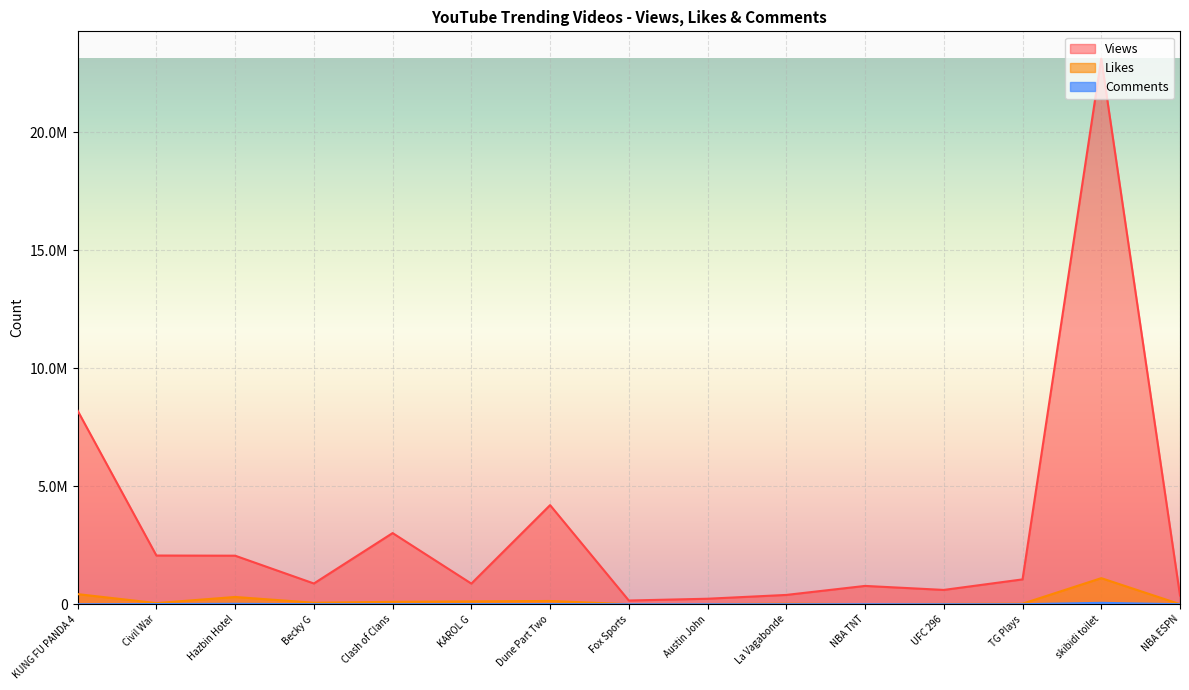

Reading right to left, list all the values displayed in this chart.

Views: NBA ESPN=371192	skibidi toilet=23129481	TG Plays=1054031	UFC 296=607436	NBA TNT=777239	La Vagabonde=395411	Austin John=234061	Fox Sports=158200	Dune Part Two=4201800	KAROL G=875492	Clash of Clans=3017211	Becky G=880293	Hazbin Hotel=2058455	Civil War=2065598	KUNG FU PANDA 4=8204205
Likes: NBA ESPN=2895	skibidi toilet=1106676	TG Plays=23395	UFC 296=14369	NBA TNT=7353	La Vagabonde=23596	Austin John=9208	Fox Sports=2821	Dune Part Two=138987	KAROL G=120386	Clash of Clans=102415	Becky G=64669	Hazbin Hotel=308751	Civil War=49491	KUNG FU PANDA 4=429418
Comments: NBA ESPN=1284	skibidi toilet=60047	TG Plays=1638	UFC 296=1786	NBA TNT=3179	La Vagabonde=2099	Austin John=1318	Fox Sports=1047	Dune Part Two=7792	KAROL G=6361	Clash of Clans=3585	Becky G=3084	Hazbin Hotel=17931	Civil War=8841	KUNG FU PANDA 4=0